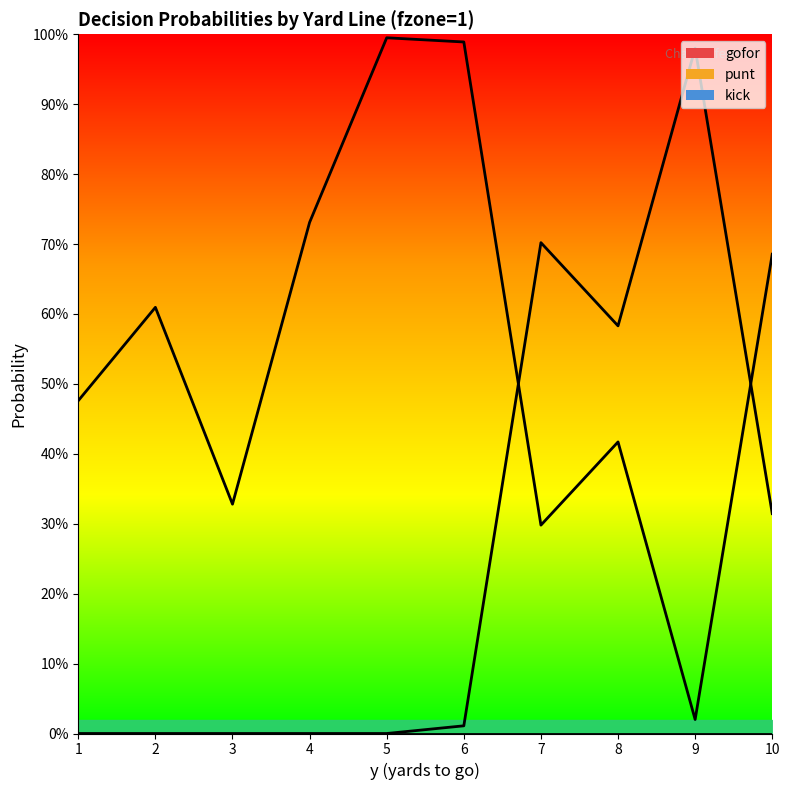

What is the difference between the maximum and minimum values in the gofor series?

1.0